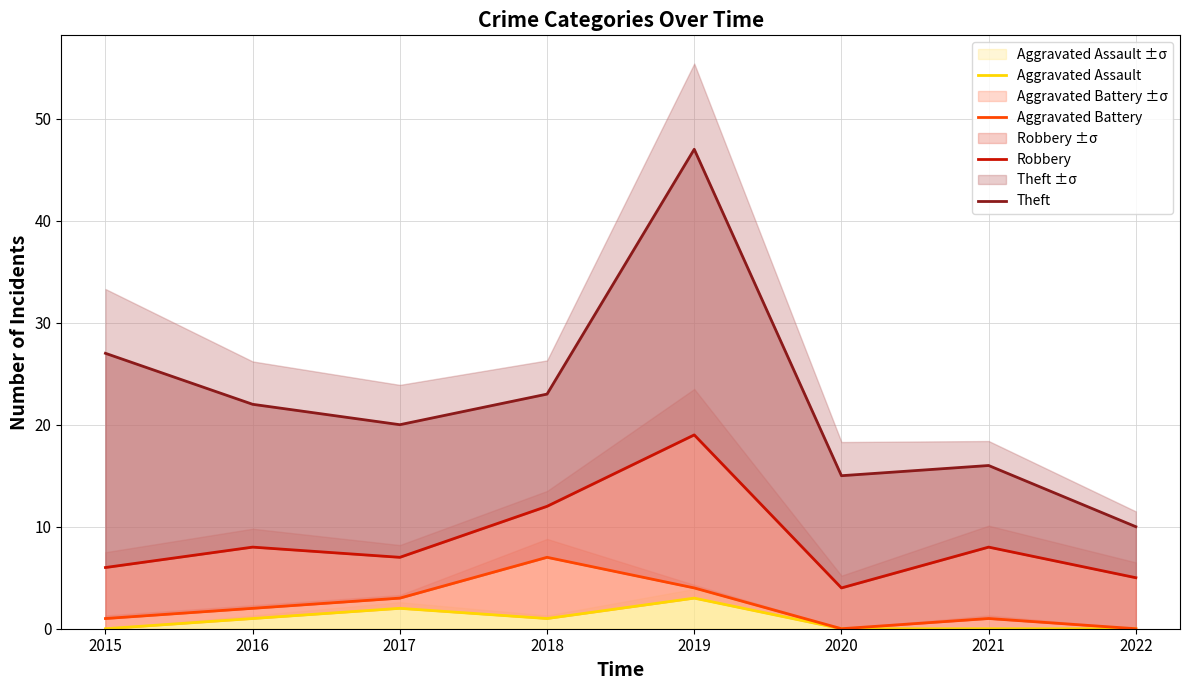

What is the approximate value of Theft at 2021, to the nearest 5?

15